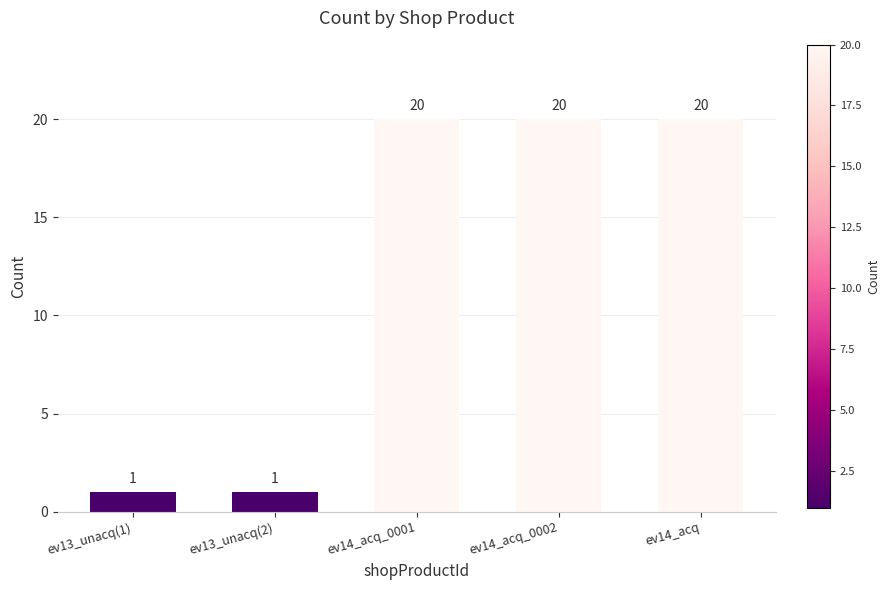

The chart shows a value of 31 at ev14_acq_0001. True or false?

False